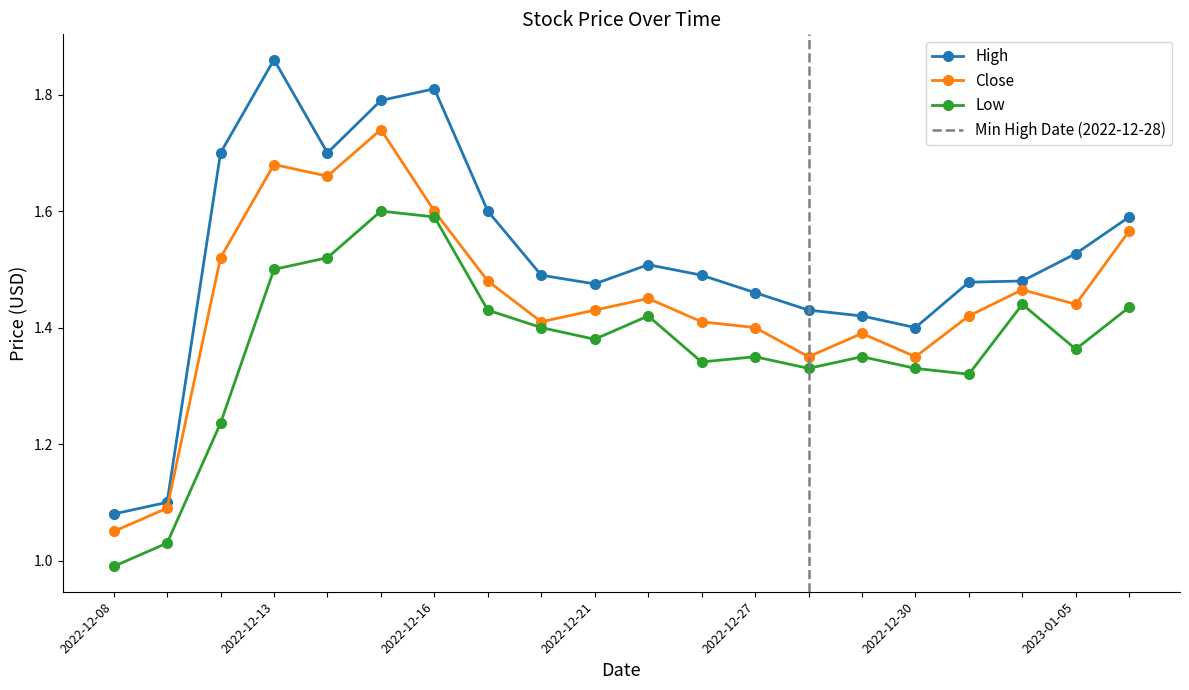

The value of High at 2022-12-13 is 1.6. True or false?

False